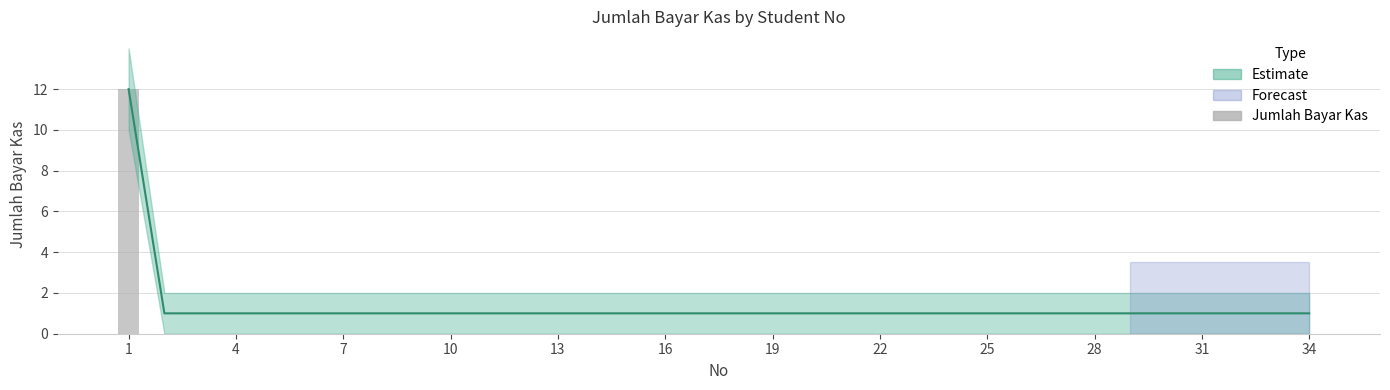

What is the maximum value shown in the chart?

12